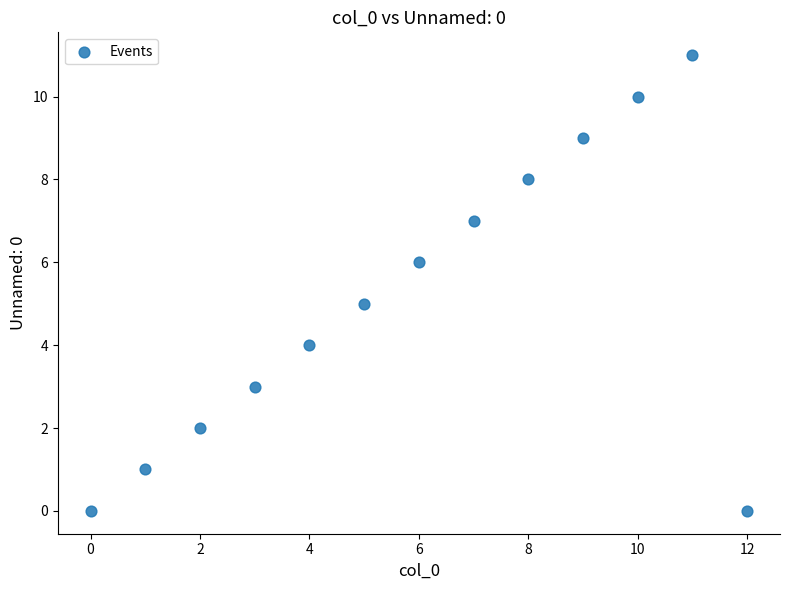

What is the range of Y values (max minus min)?

11